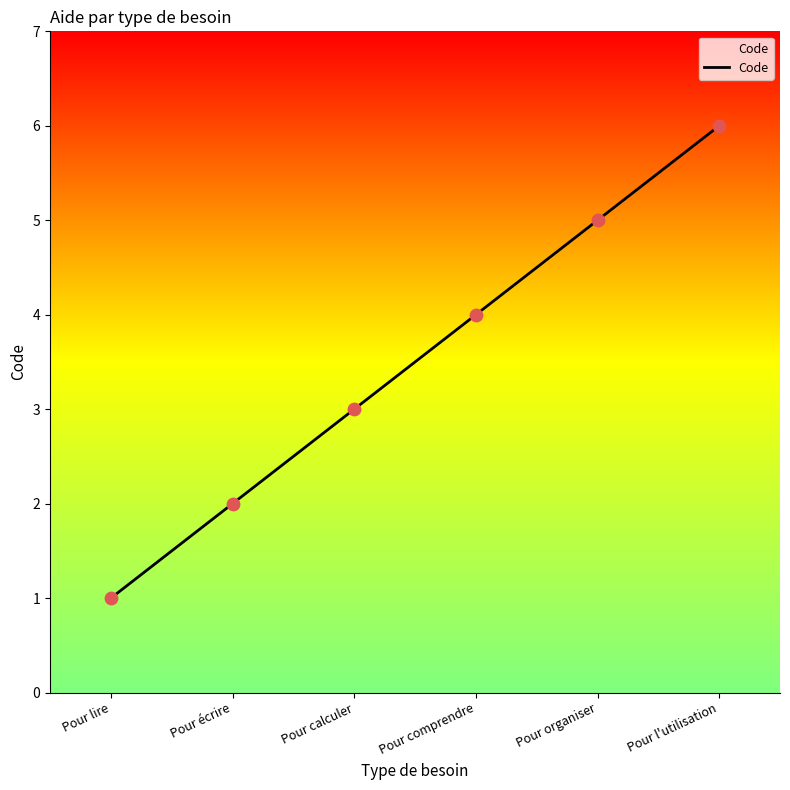

Approximately how many times larger is the value at Pour écrire compared to Pour organiser?

0.4